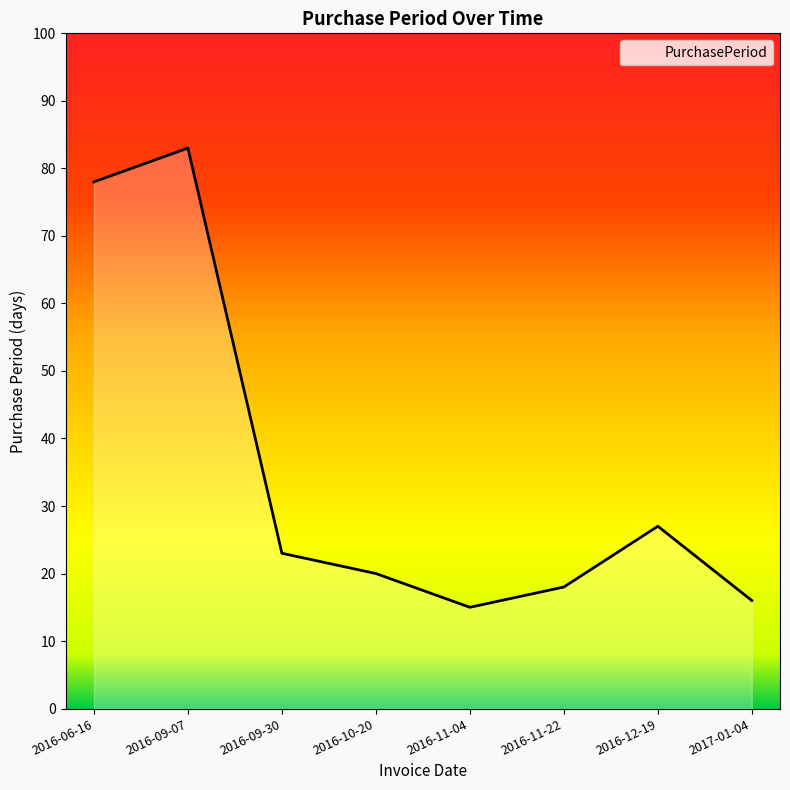

What is the difference between the maximum and minimum values?

68